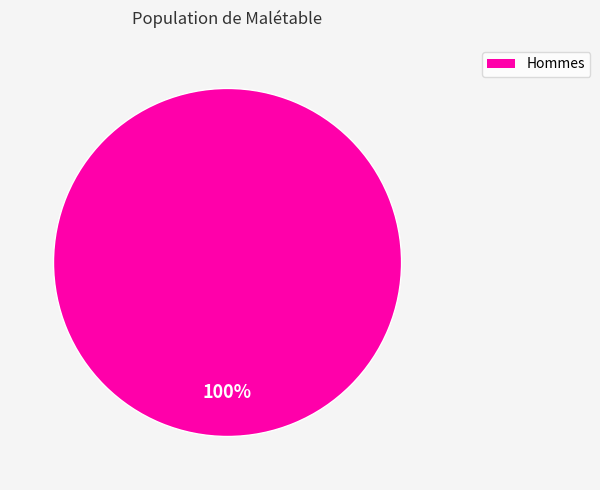

Does any single category account for the majority?

Yes